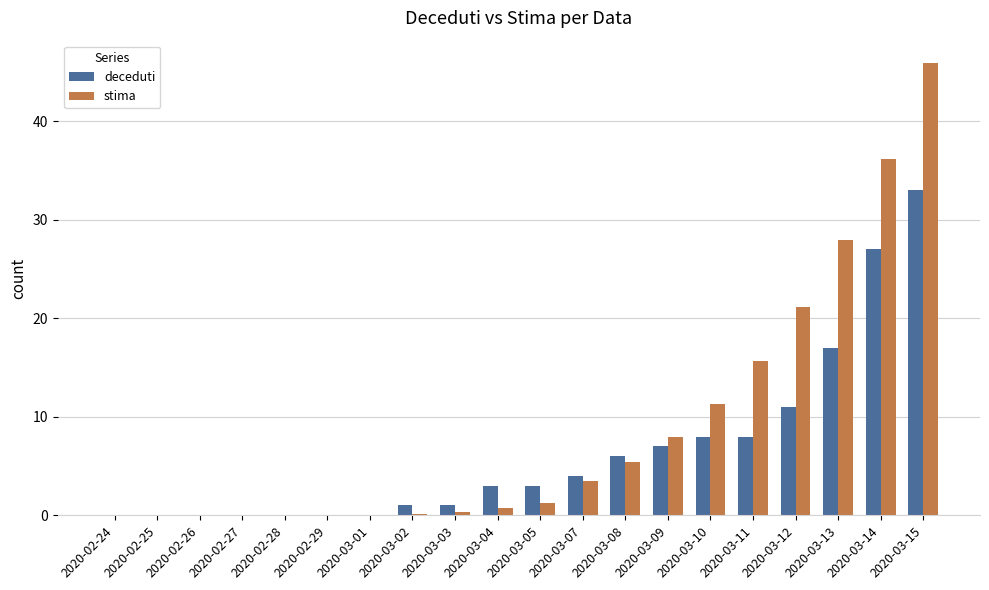

Which series changed the most between 2020-03-01 and 2020-03-07?

deceduti